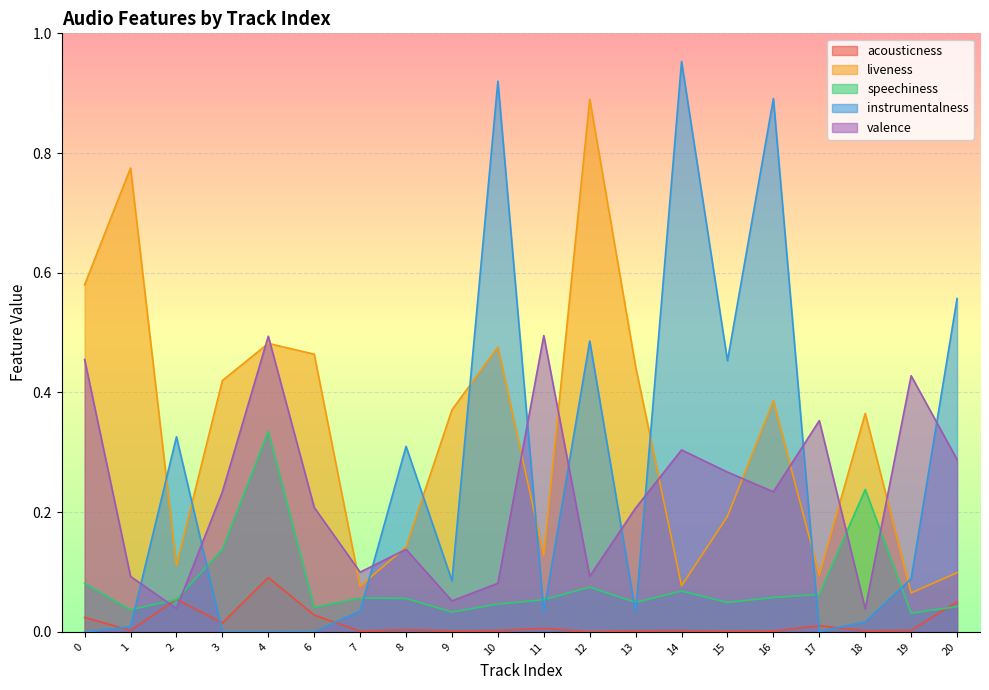

What is the sum of all acousticness values?

0.3